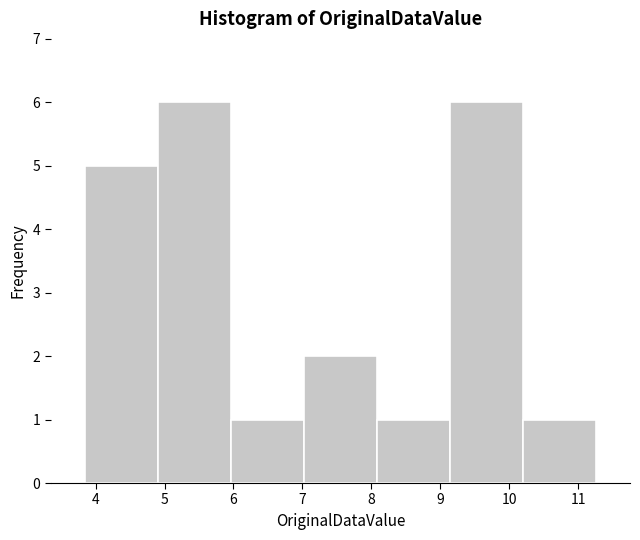

Reading left to right, transcribe this chart: for each bar, give the range it covers on the x-axis and its height. Neither the bar edges nor the heights are printed on the chart, so give them approximately, as read against the axes.

3.9 to 4.9: 5
4.9 to 6.0: 6
6.0 to 7.0: 1
7.0 to 8.1: 2
8.1 to 9.1: 1
9.1 to 10.2: 6
10.2 to 11.3: 1